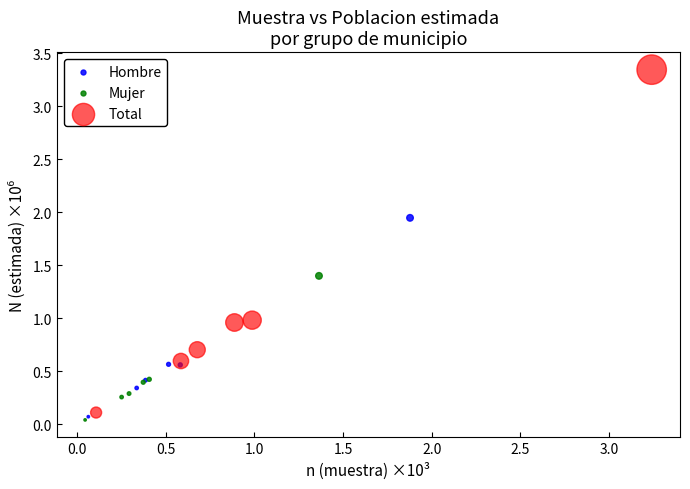

Which series contains the highest Y value?

Total